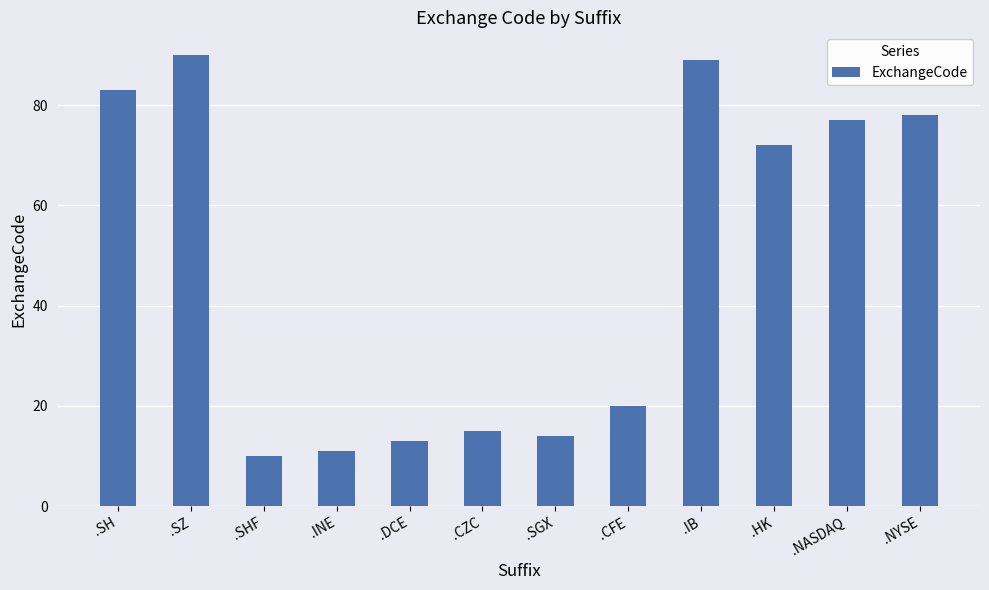

Reading left to right, what are all the values shown in this chart?

83	90	10	11	13	15	14	20	89	72	77	78